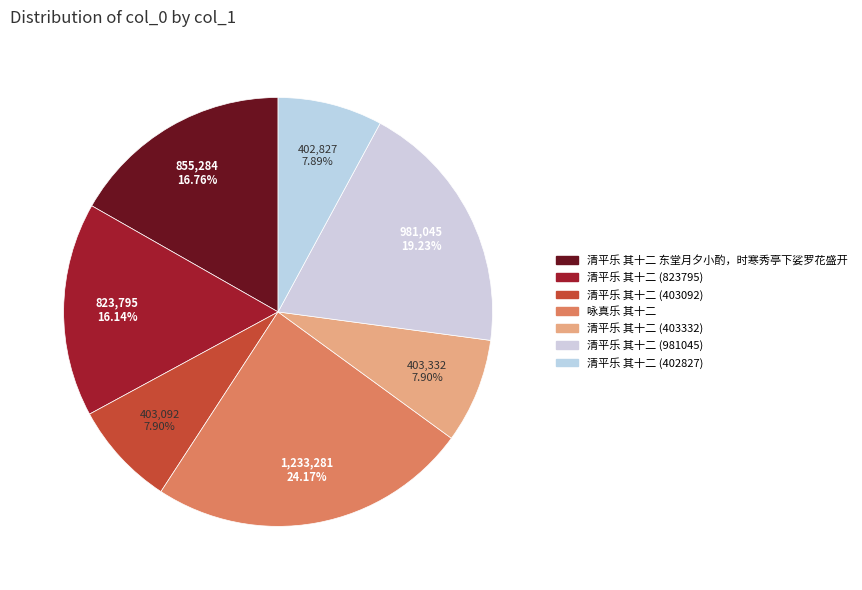

Rank the categories by value from lowest to highest.

清平乐 其十二 (402827), 清平乐 其十二 (403092), 清平乐 其十二 (403332), 清平乐 其十二 (823795), 清平乐 其十二 东堂月夕小酌，时寒秀亭下娑罗花盛开, 清平乐 其十二 (981045), 咏真乐 其十二